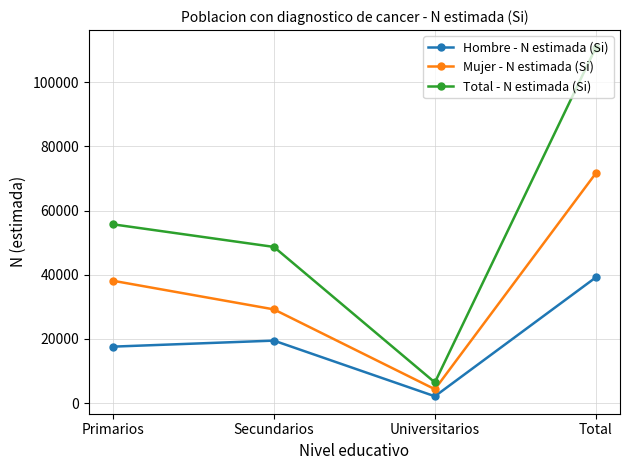

Reading right to left, extract all data points from this chart.

Hombre - N estimada (Si): Total=39165	Universitarios=2117	Secundarios=19463	Primarios=17585
Mujer - N estimada (Si): Total=71617	Universitarios=4312	Secundarios=29191	Primarios=38114
Total - N estimada (Si): Total=110782	Universitarios=6429	Secundarios=48654	Primarios=55700